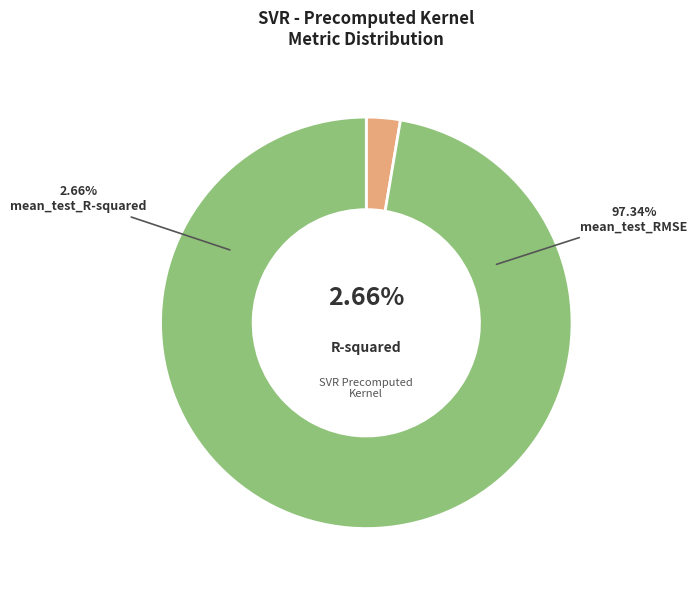

What is the largest slice in the pie chart?

mean_test_RMSE